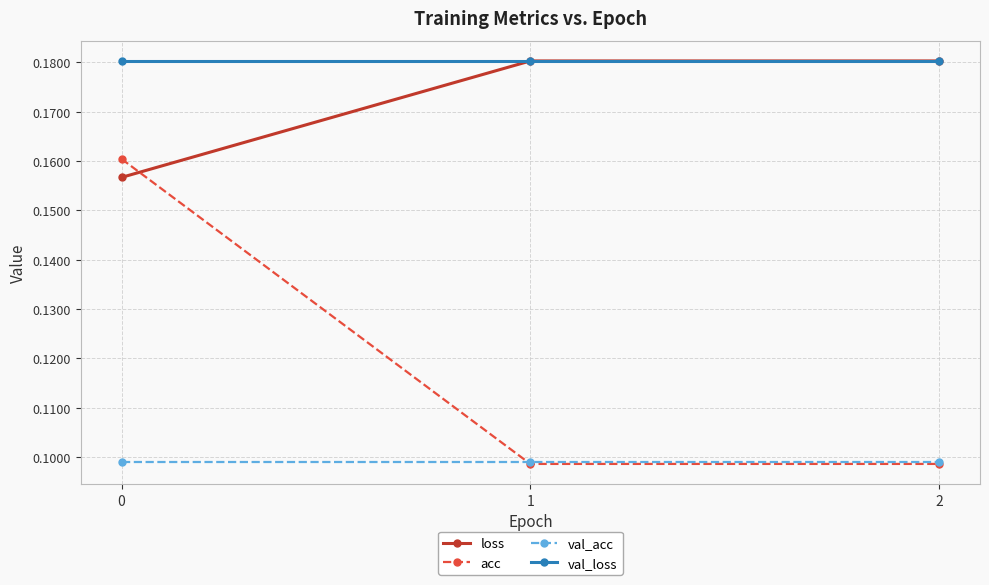

Count the acc values in the range 0 to 1.

3